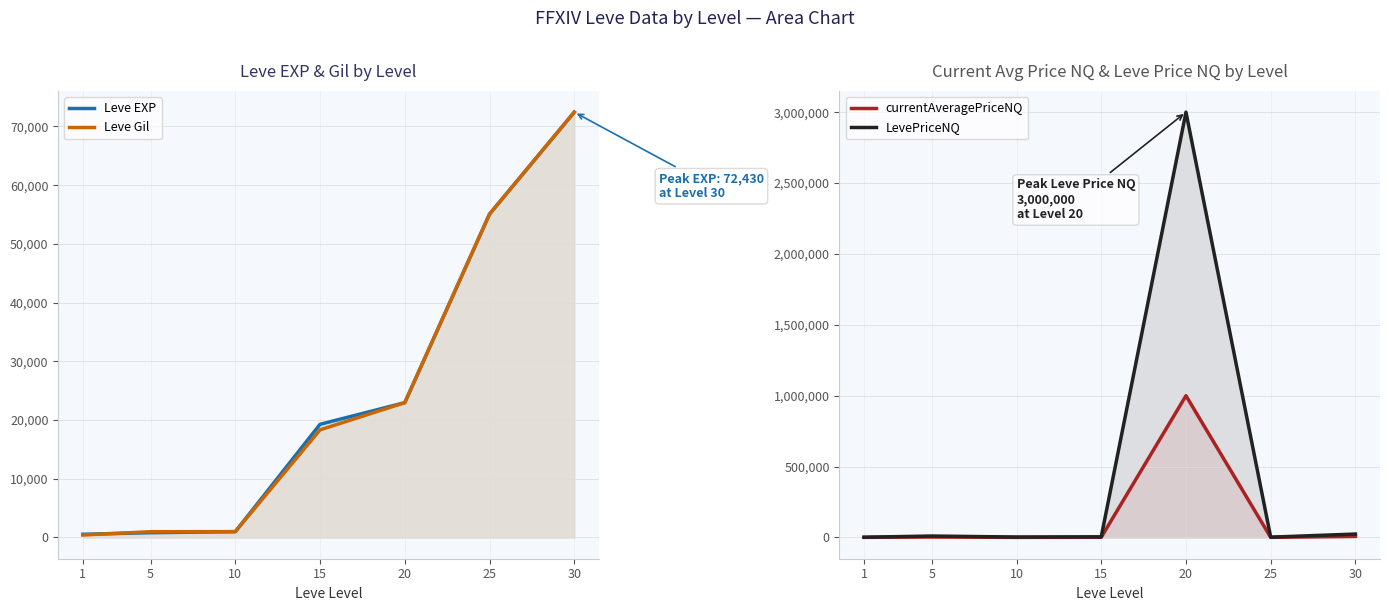

At 5, list the series in order from smallest to largest.

Leve EXP, Leve Gil, currentAveragePriceNQ, LevePriceNQ